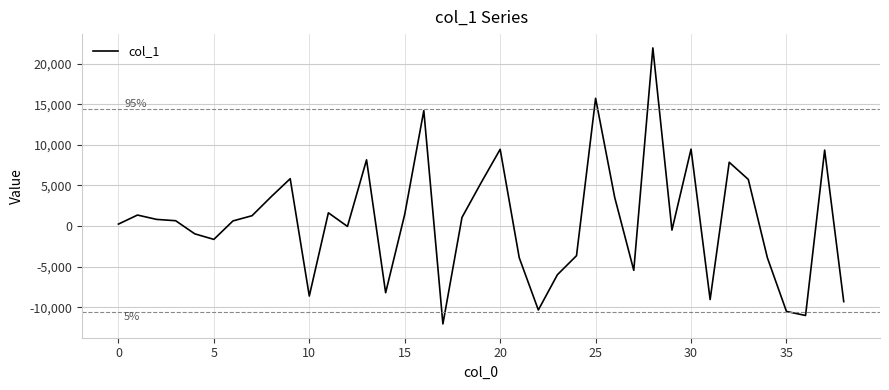

What is the average value?

620.6